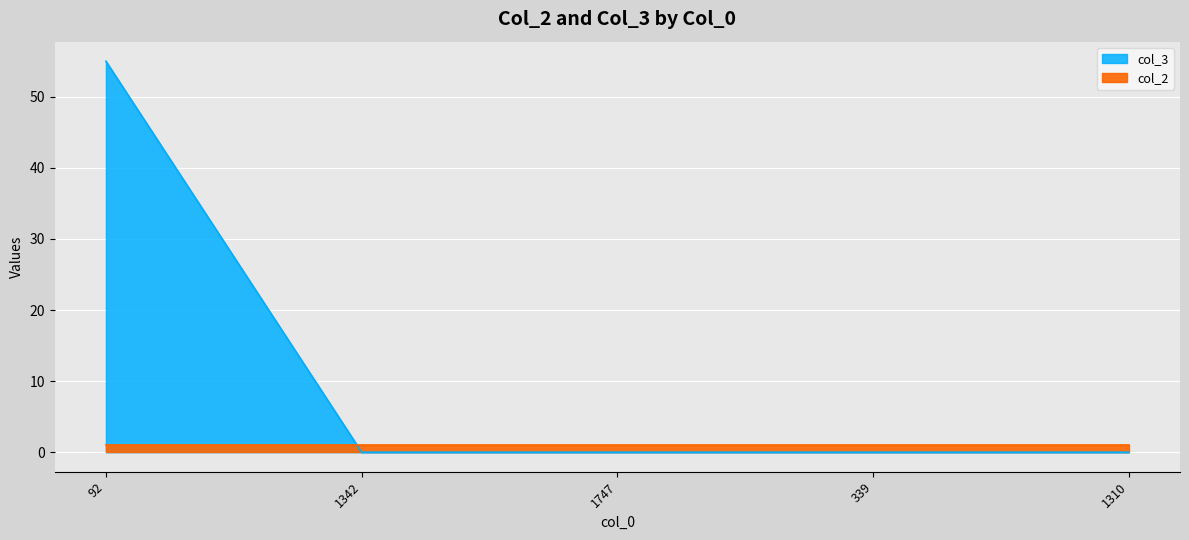

Where is the data nearest to the value 27?

1342